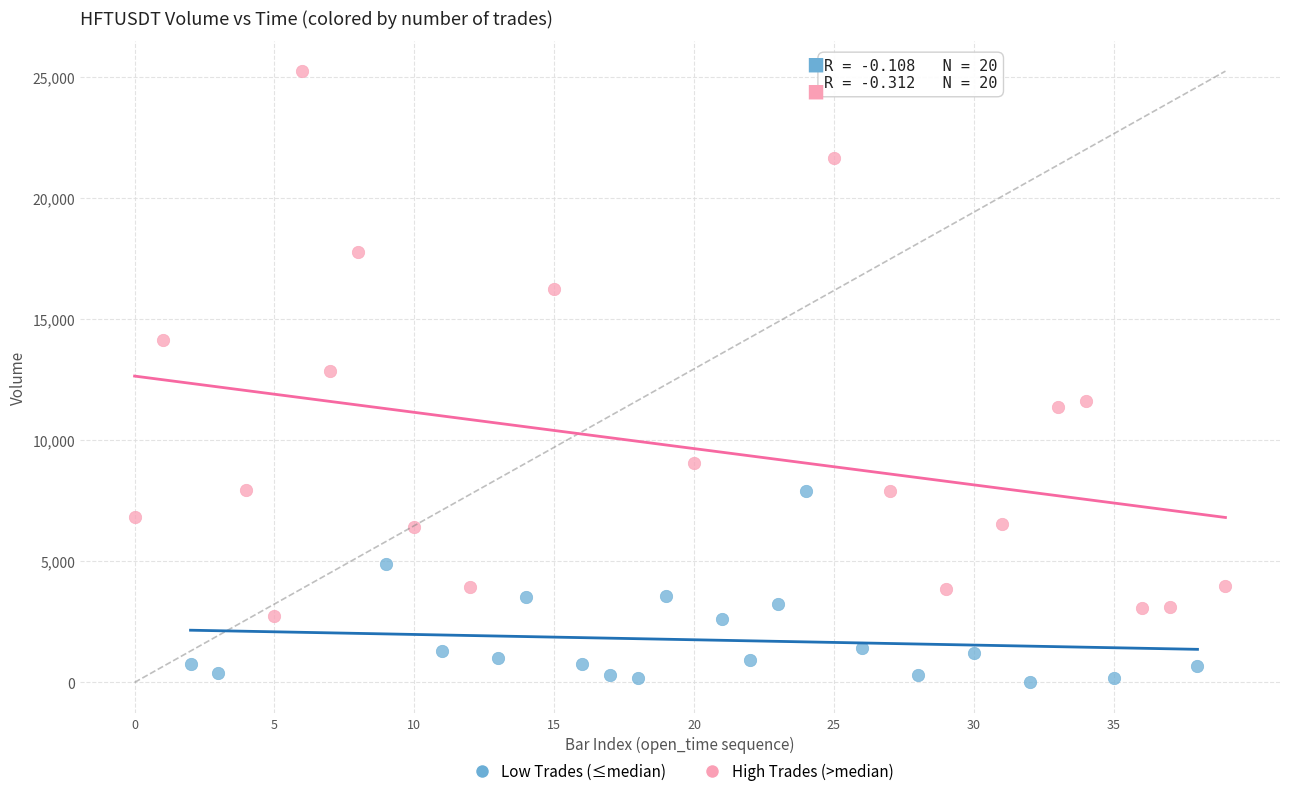

Which series has the largest Y range (max minus min)?

High Trades (>median)